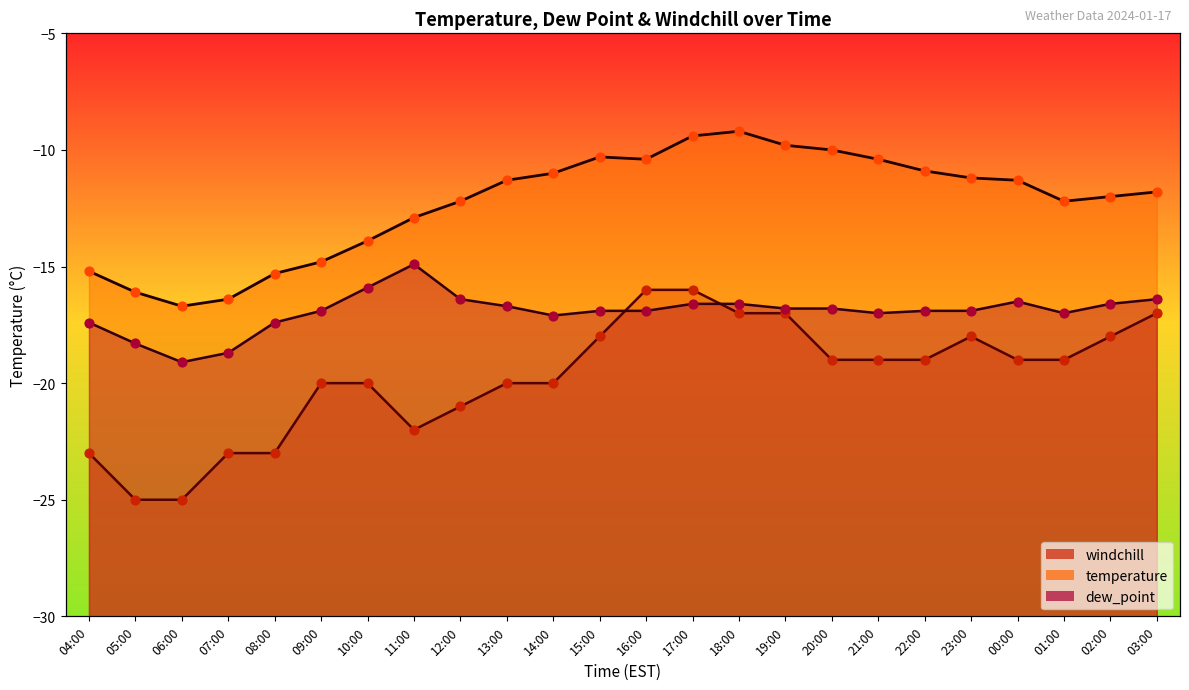

Which series contains the lowest Y value?

windchill